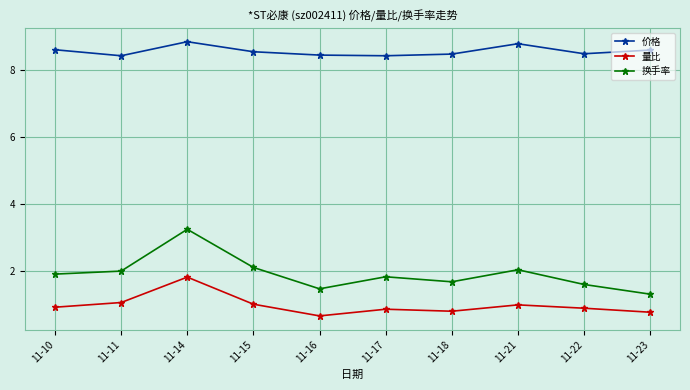

At 11-18, list the series in order from largest to smallest.

价格, 换手率, 量比